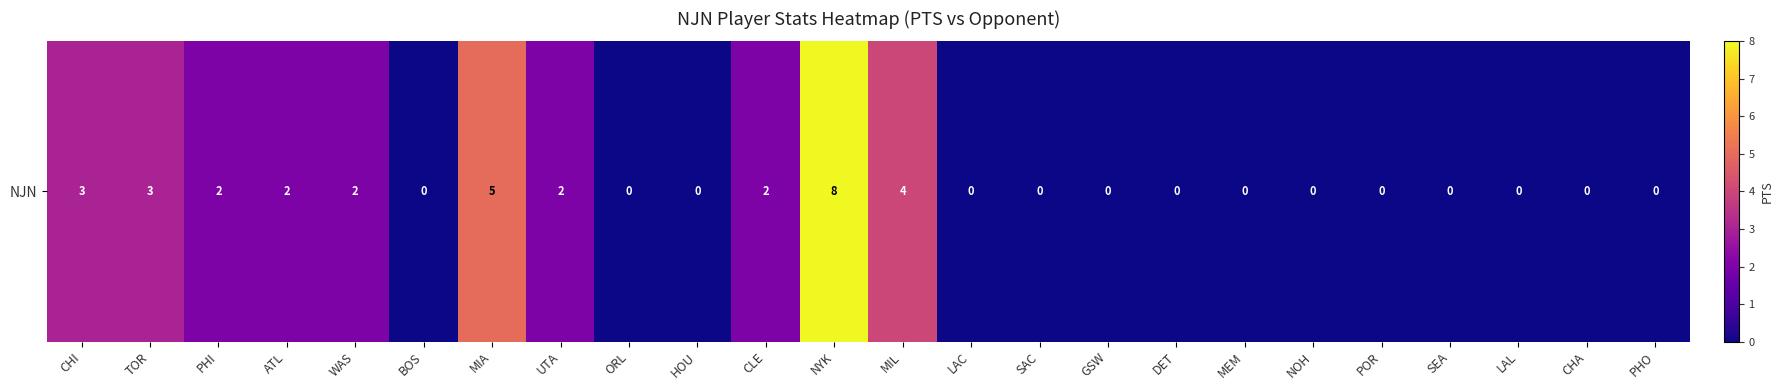

List the labels in order of value, largest first.

NYK, MIA, MIL, CHI, TOR, PHI, ATL, WAS, UTA, CLE, BOS, ORL, HOU, LAC, SAC, GSW, DET, MEM, NOH, POR, SEA, LAL, CHA, PHO